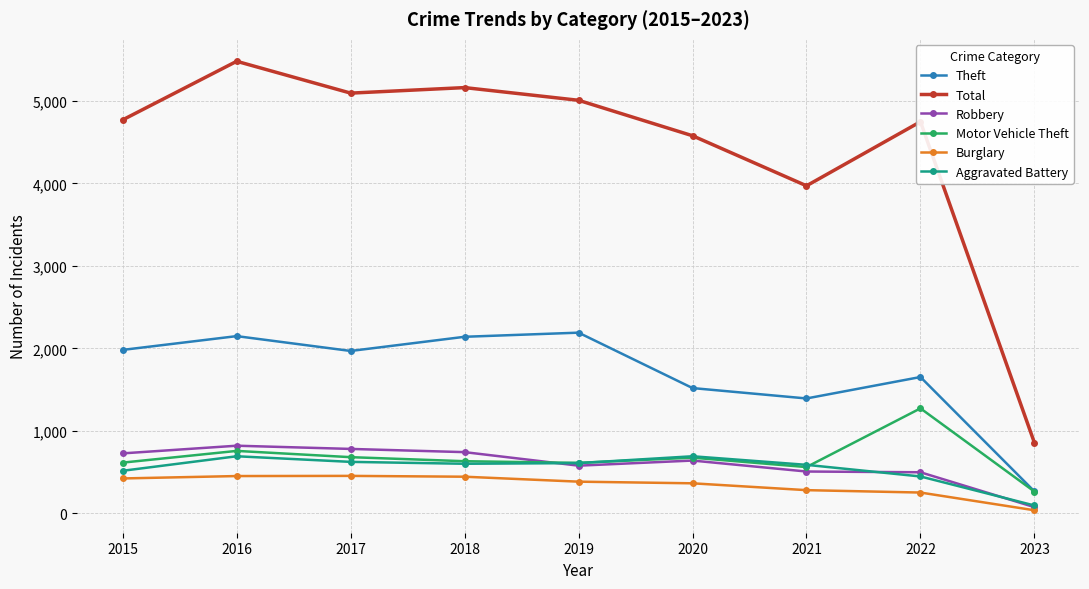

The value of Theft at 2015 is 1981. True or false?

True